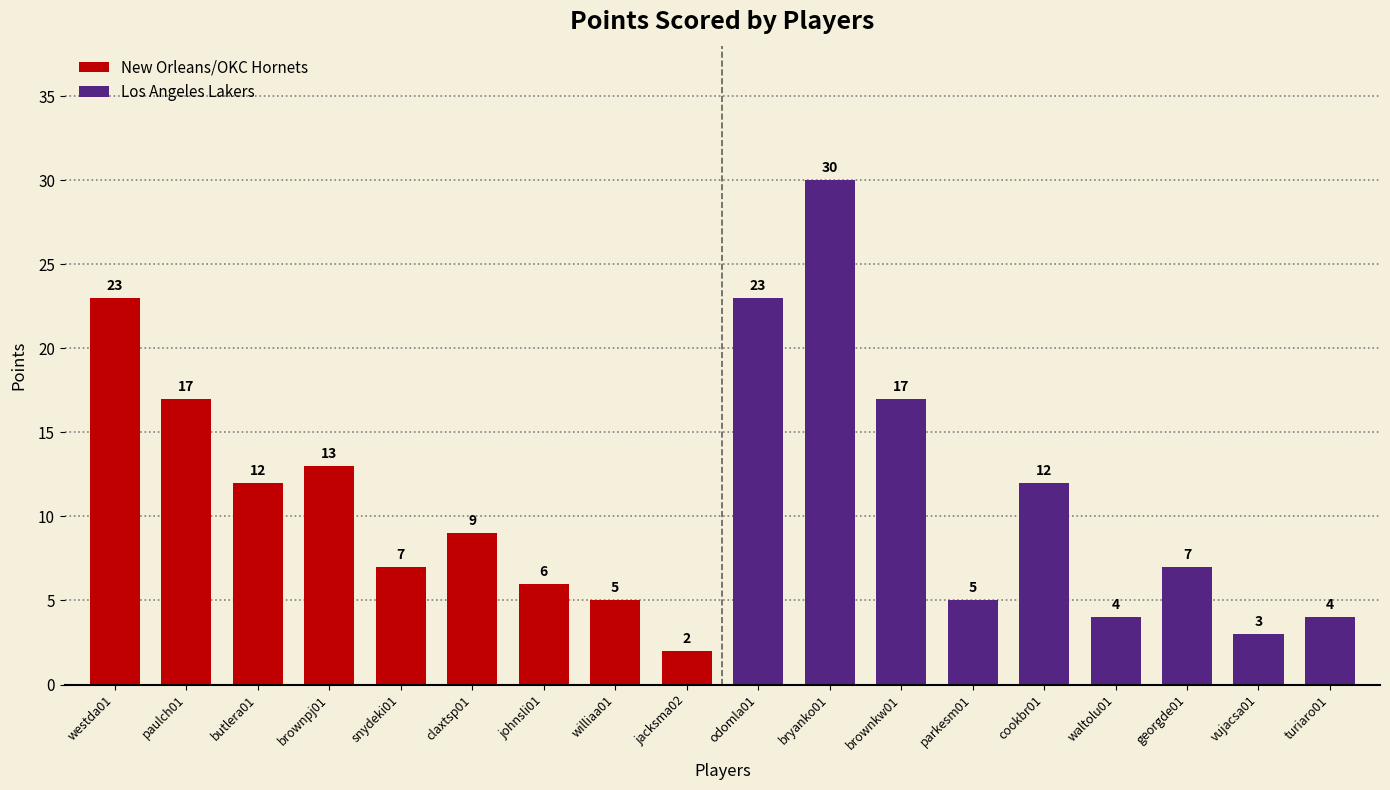

Which category has the lowest value across all series?

jacksma02